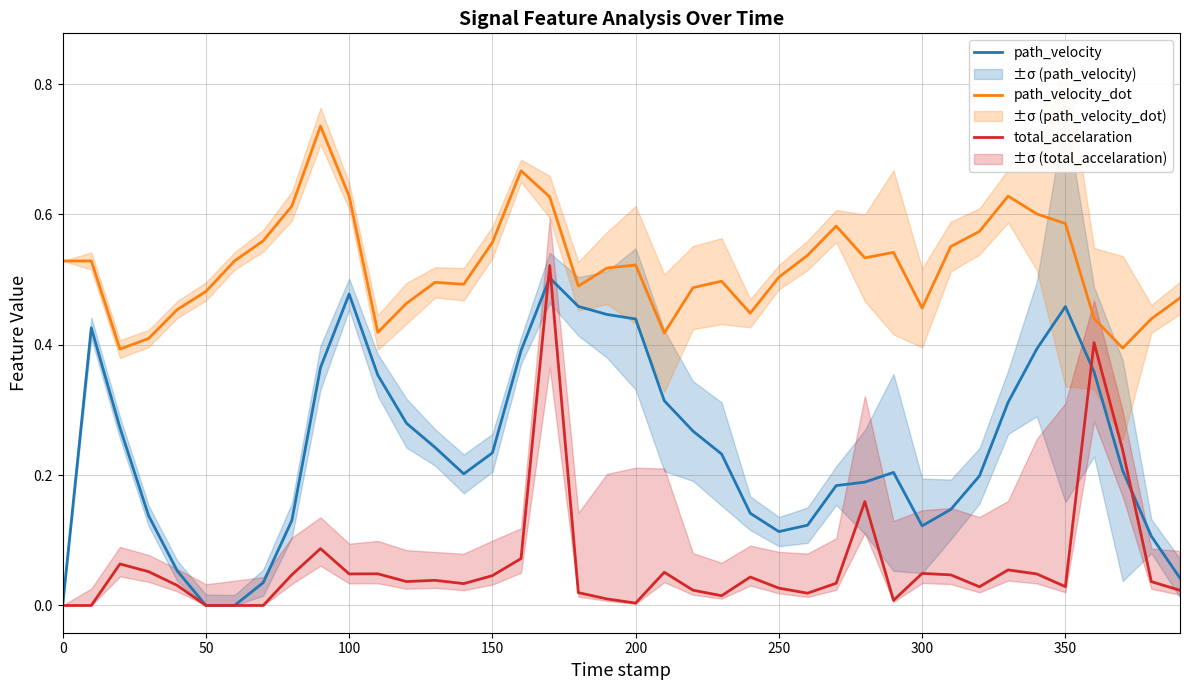

True or false: path_velocity and path_velocity_dot intersect in this chart.

False